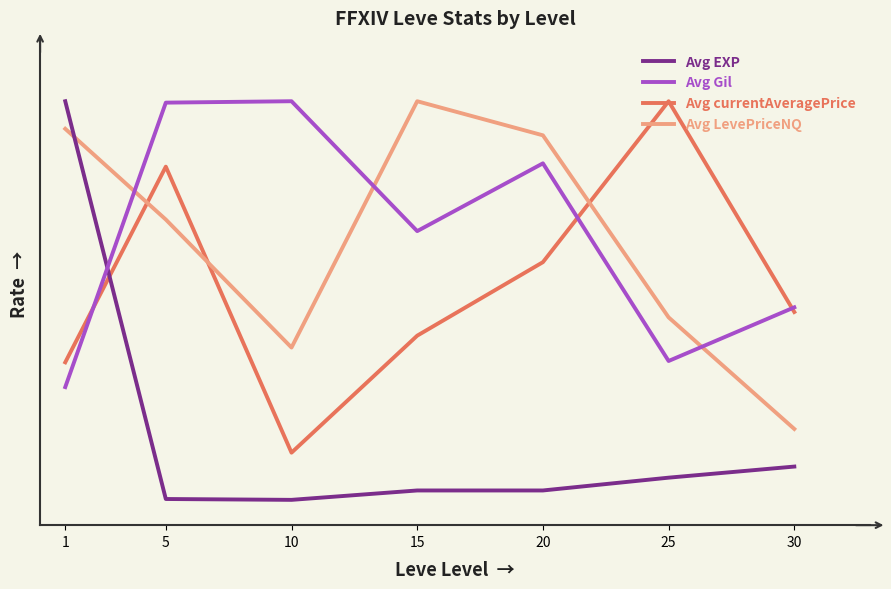

Where do Avg EXP and Avg Gil first cross each other?

1 and 5